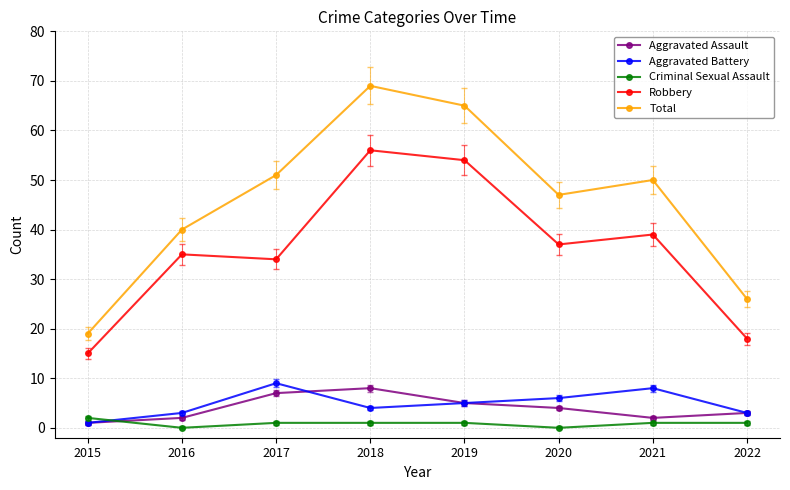

True or false: Total has more than 0 points higher than both neighbors.

True